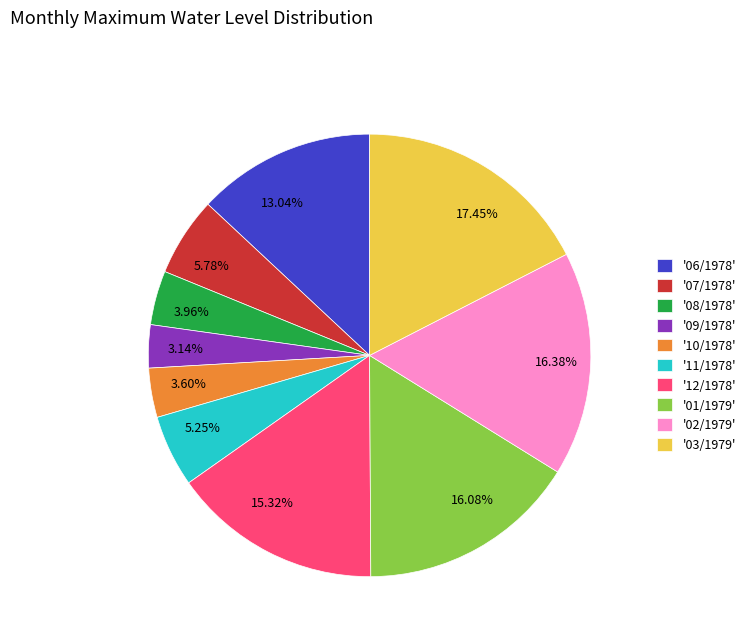

To the nearest percent, what is the average slice percentage?

10%